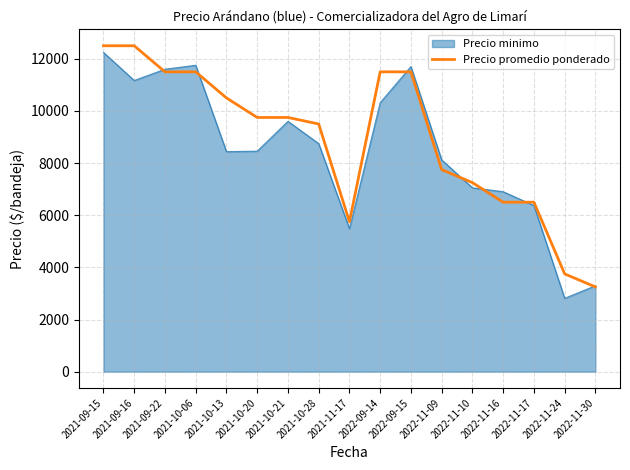

What is the total value across all series at 2021-09-22?

23100.4